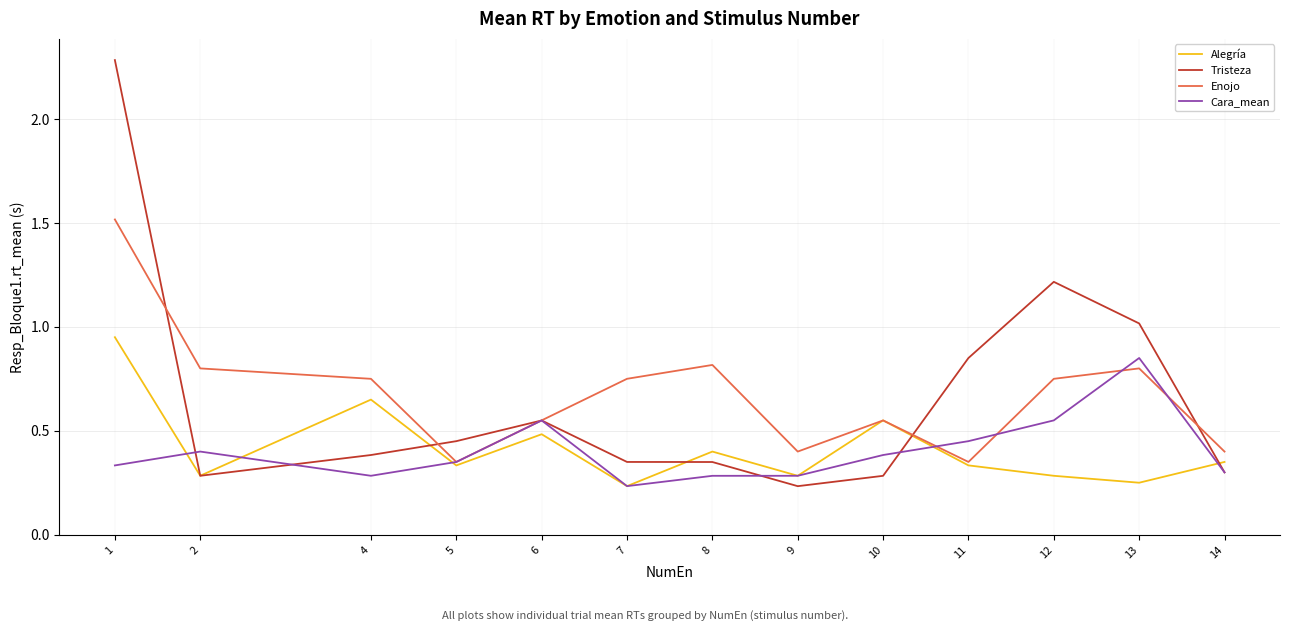

Which series changed the most between 2 and 4?

Alegría